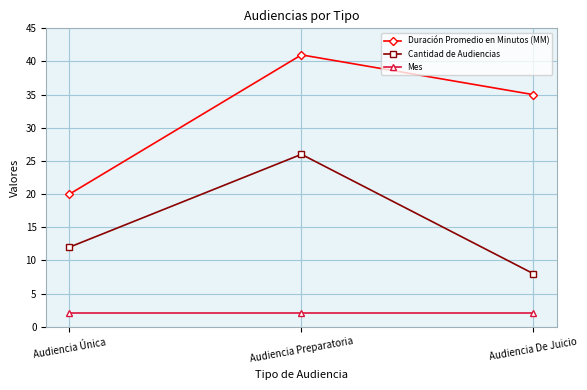

Reading left to right, what are all the values shown in this chart?

Duración Promedio en Minutos (MM): 20	41	35
Cantidad de Audiencias: 12	26	8
Mes: 2	2	2